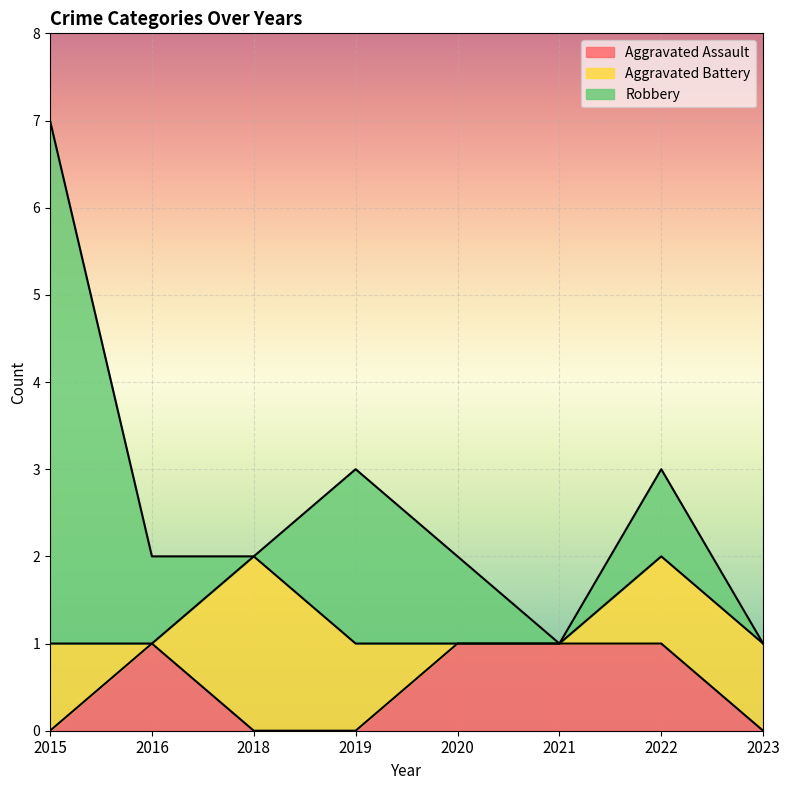

Rank the series by their maximum value, from lowest to highest.

Aggravated Assault, Aggravated Battery, Robbery